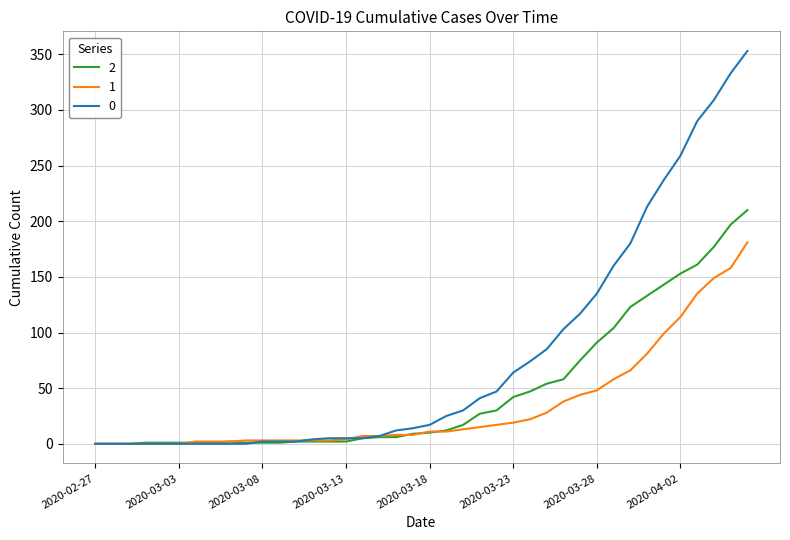

What is the average value of the 0 series?

78